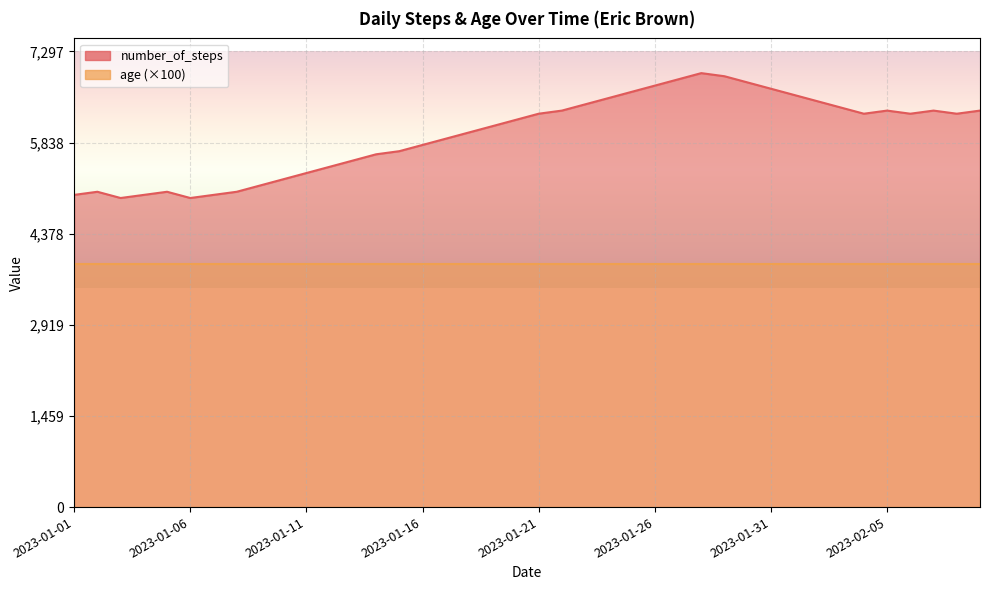

Reading right to left, extract all data points from this chart.

6350	6300	6350	6300	6350	6300	6400	6500	6600	6700	6800	6900	6950	6850	6750	6650	6550	6450	6350	6300	6200	6100	6000	5900	5800	5700	5650	5550	5450	5350	5250	5150	5050	5000	4950	5050	5000	4950	5050	5000